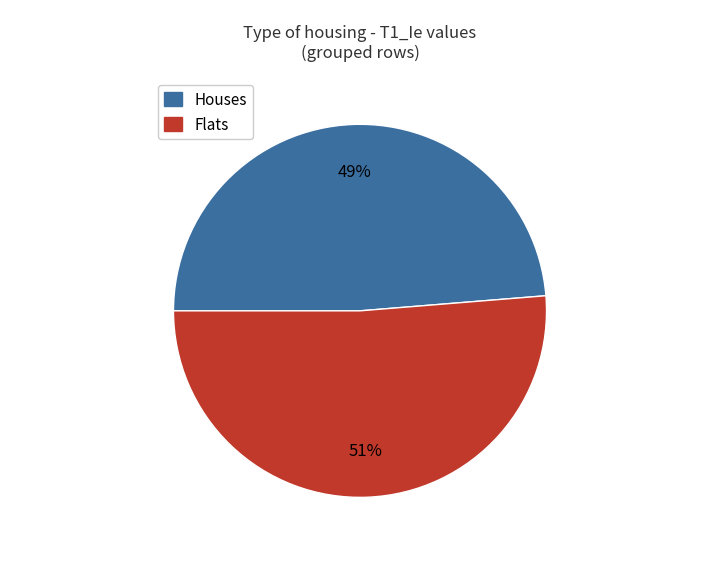

Is there any slice that represents more than half of the pie?

Yes